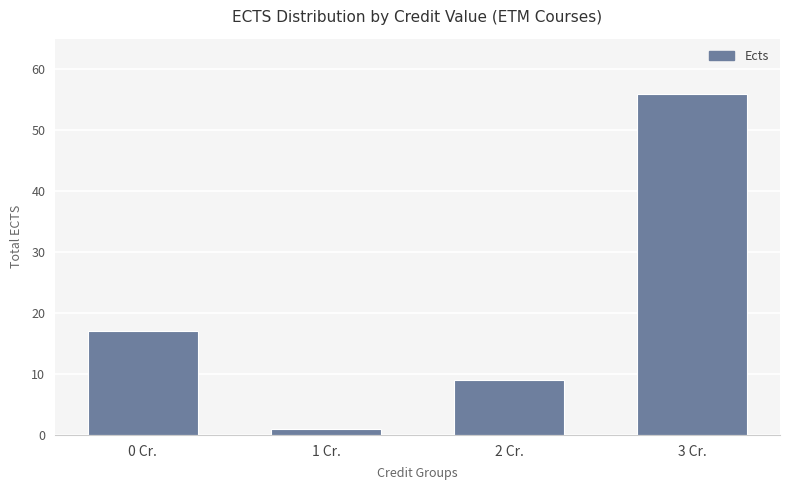

Which has a higher value, 3 Cr. or 2 Cr.?

3 Cr.